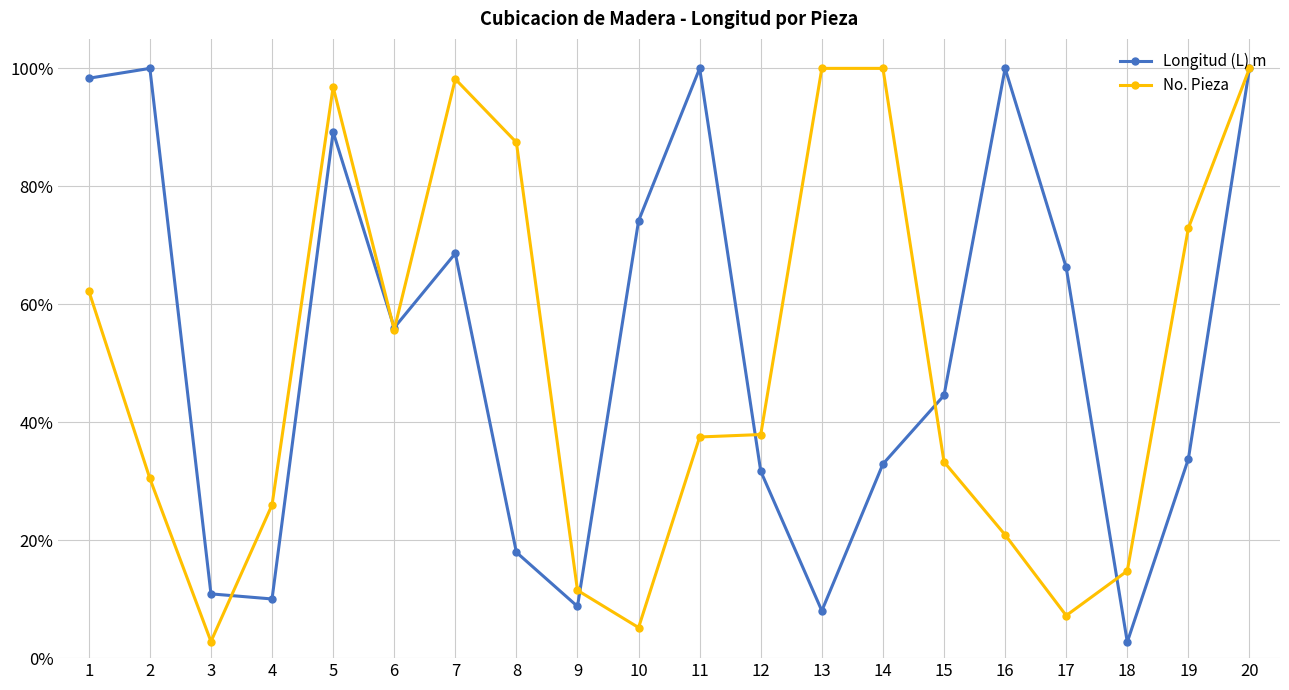

What is the greatest value displayed?

100.0